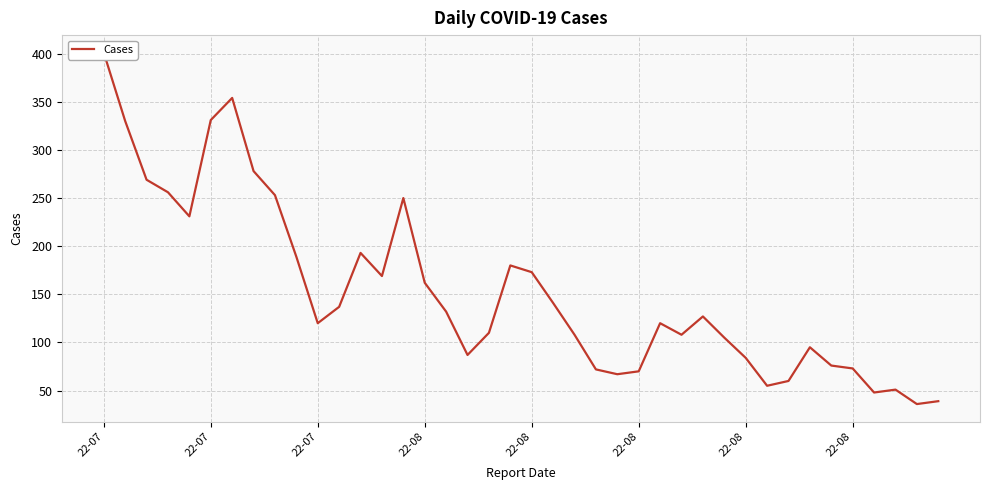

What is the sum of all values?

6140